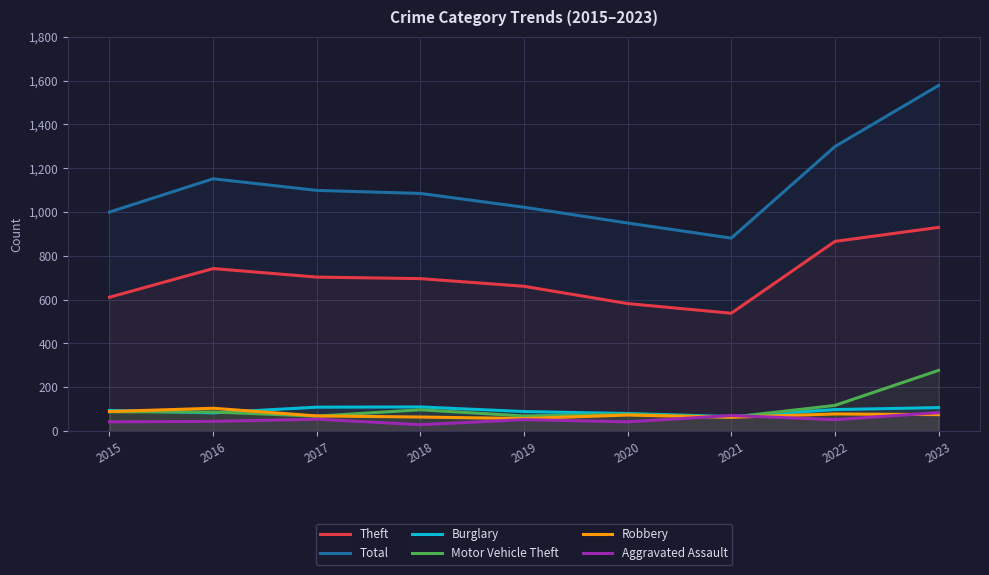

Where is the first local minimum for Aggravated Assault?

2018